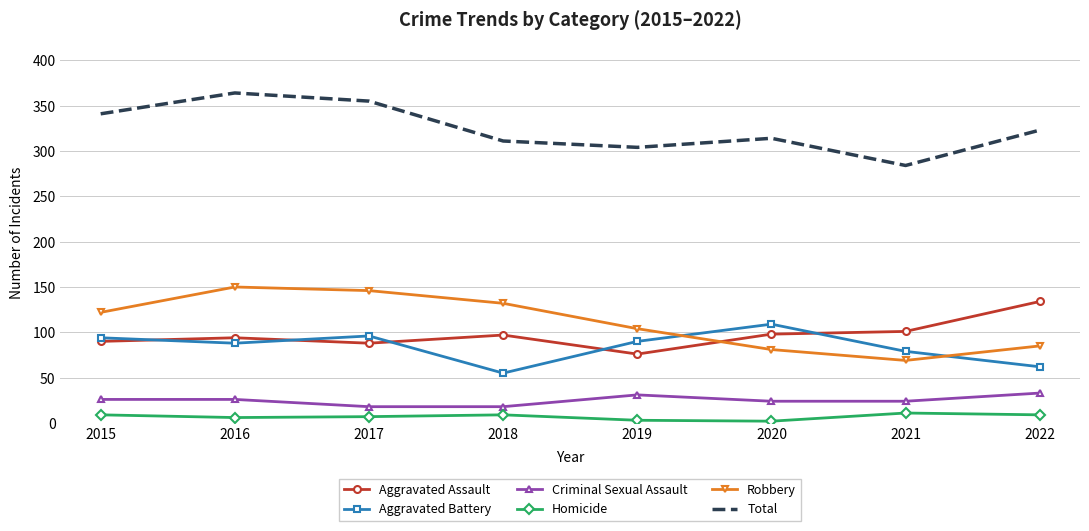

True or false: Total has a value of 284 at 2021.

True